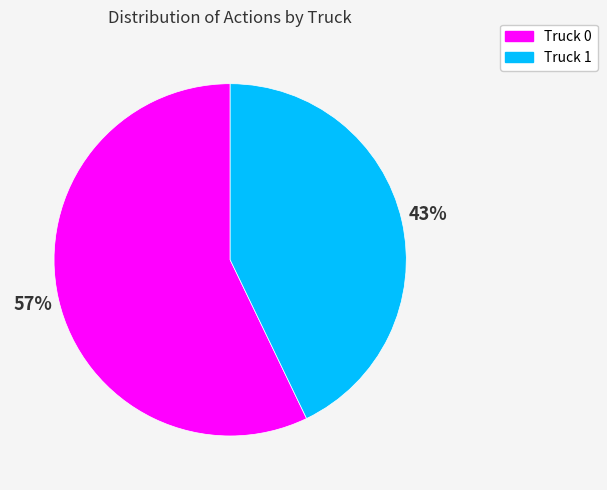

Which slice is the smallest?

Truck 1